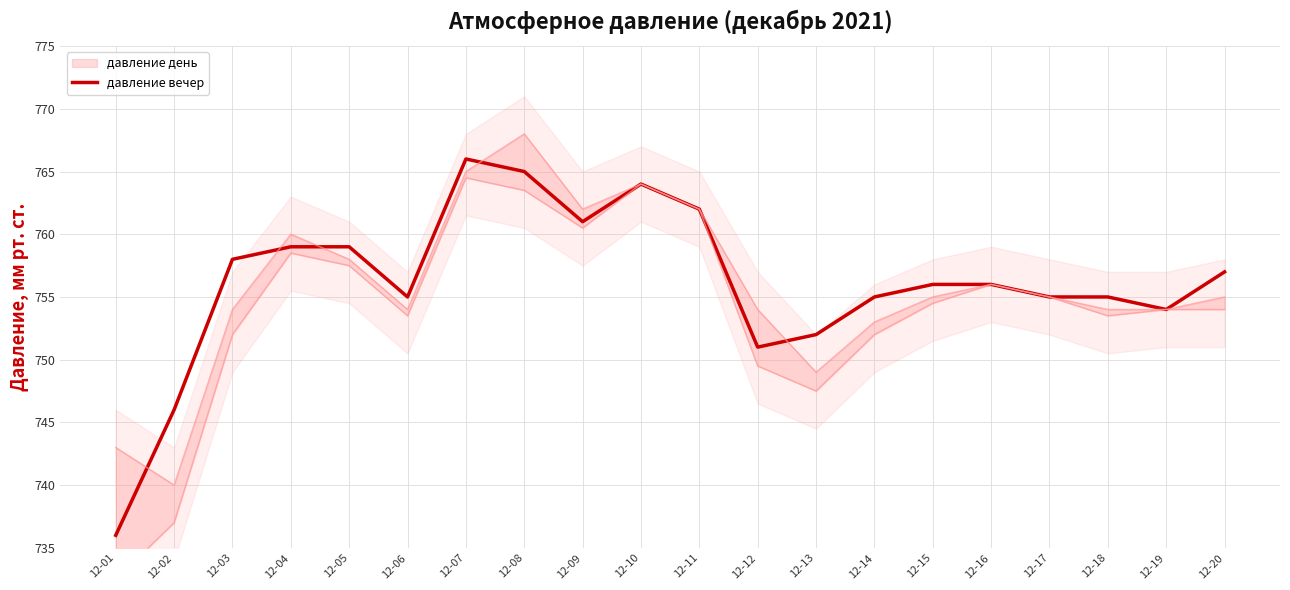

What is the difference between the second highest and minimum values?

29